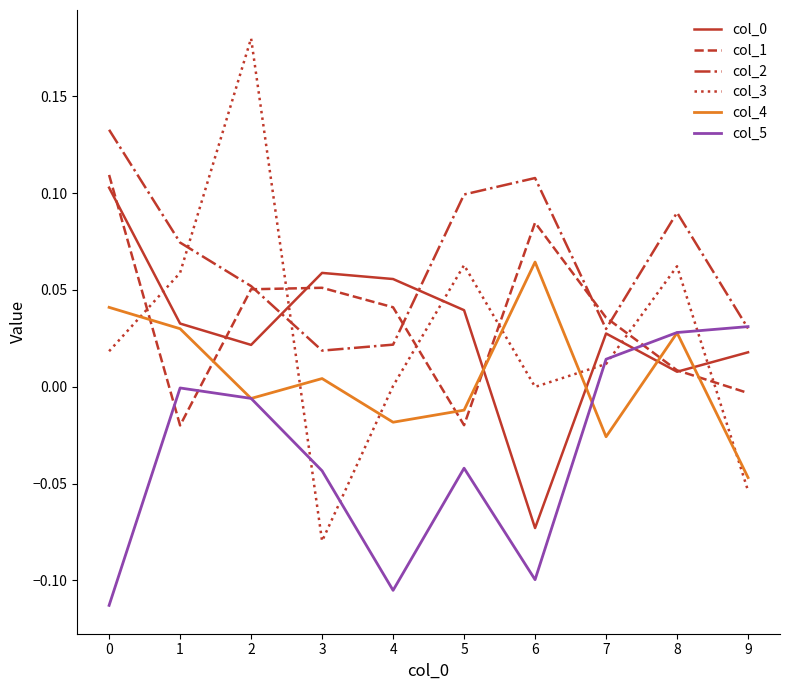

Which series has the largest total across all categories?

col_2